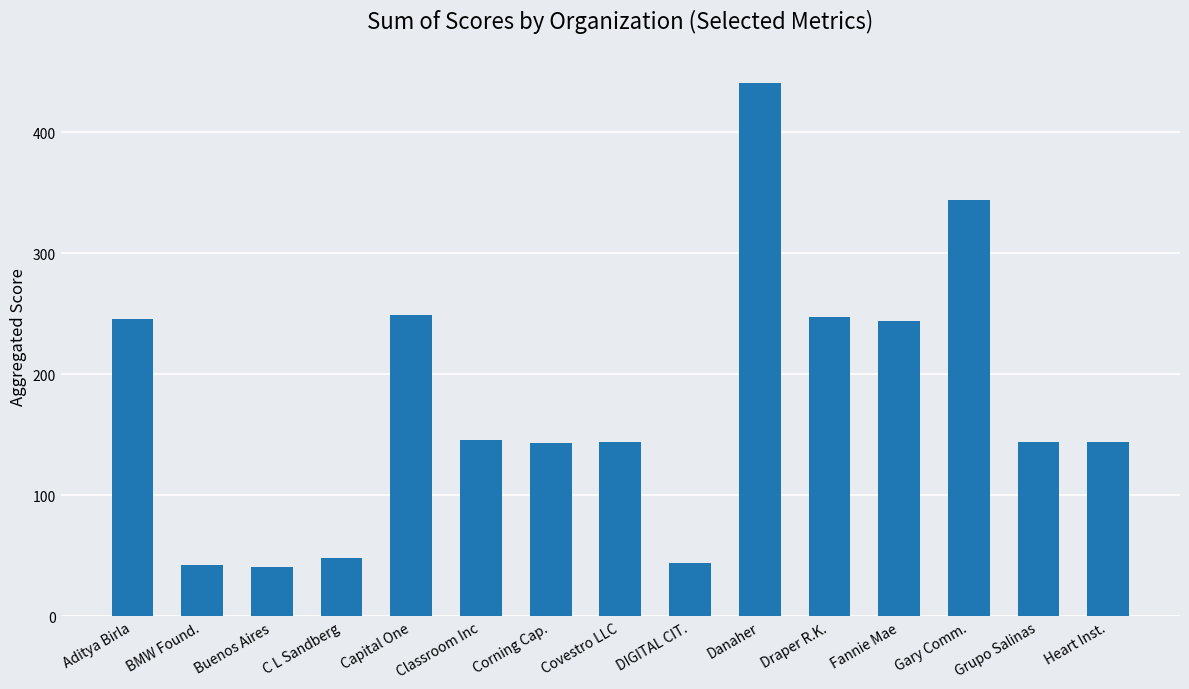

How many bars are there in total?

15